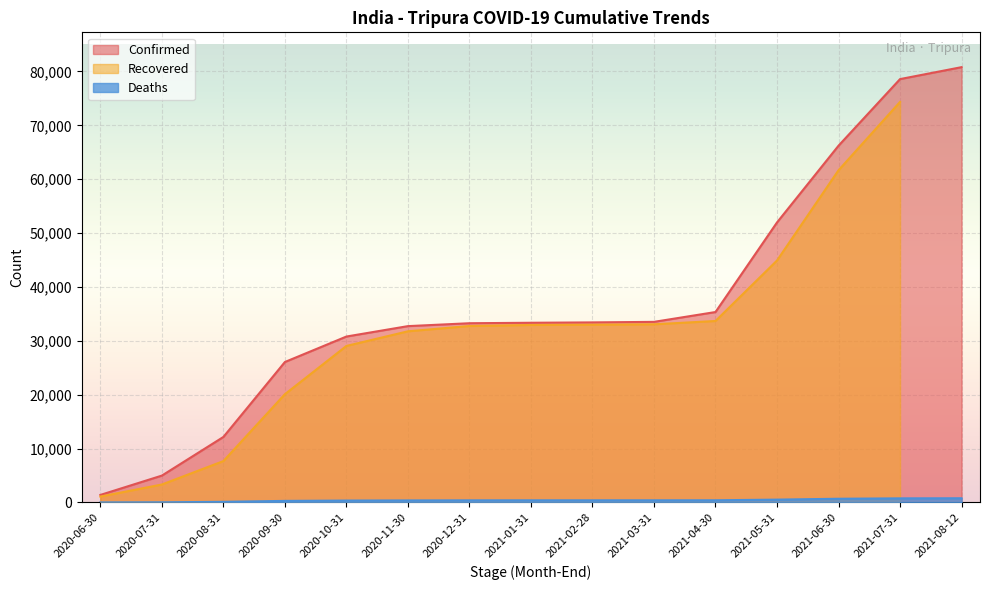

At which category does the chart reach its minimum across all series?

2020-06-30